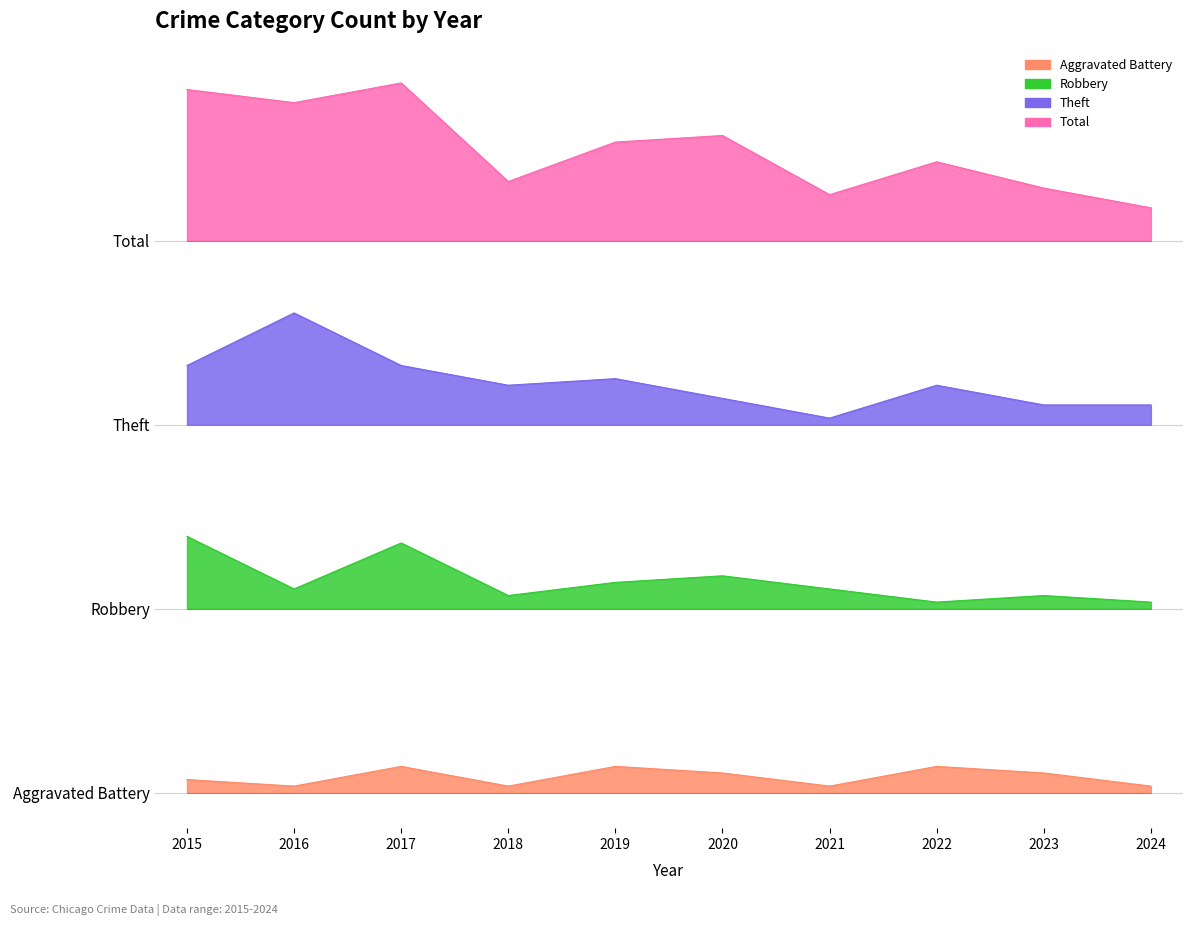

True or false: Aggravated Battery has a value of 0 at 2018.

False